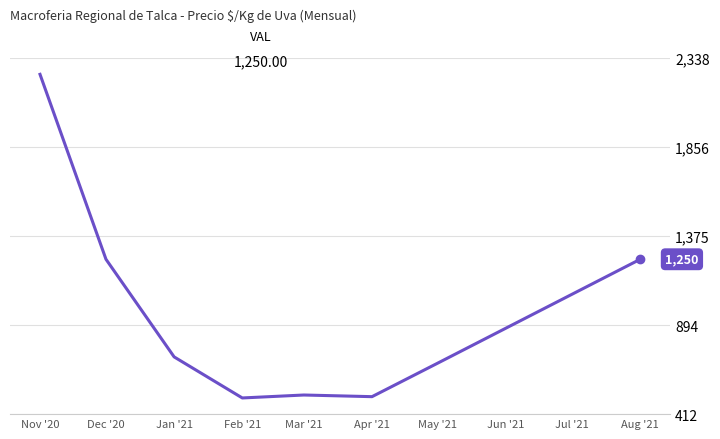

What is the difference between the maximum and second lowest values?

1743.0